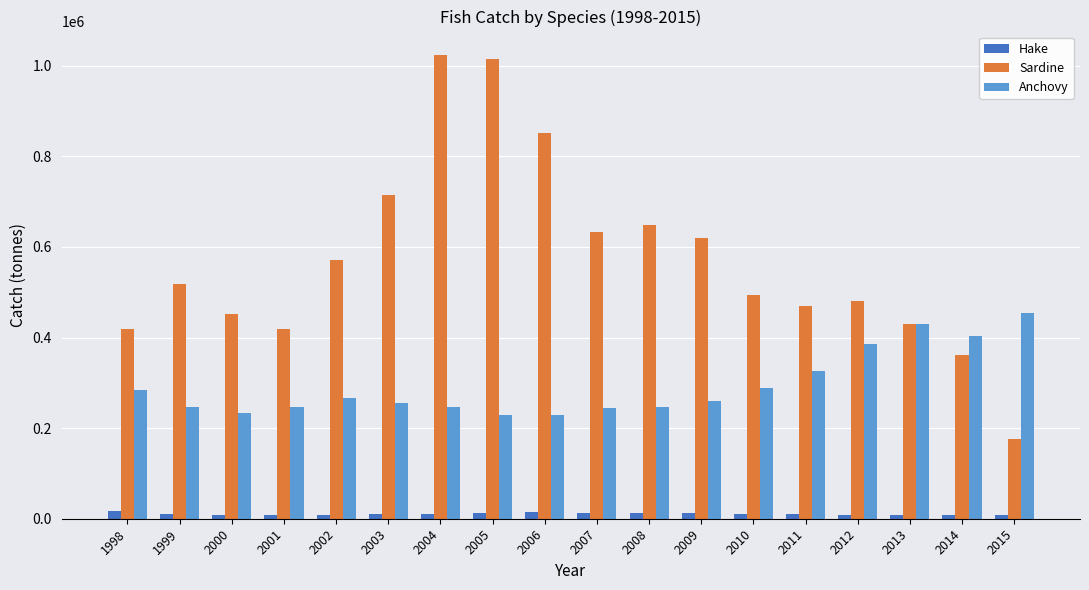

The value of Sardine at 2013 is 430182.5. True or false?

True